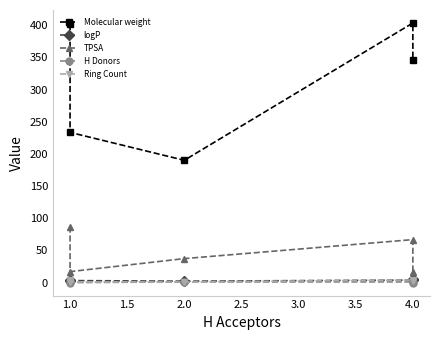

Reading right to left, what are all the values shown in this chart?

Molecular weight: 345.6	403.5	190.1	233.5	401.8
logP: 5.5	3.9	2.2	3.1	4.0
TPSA: 17.1	66.8	37.3	17.1	87.1
H Donors: 0.0	1.0	1.0	0.0	2.0
Ring Count: 3.0	4.0	1.0	1.0	4.0